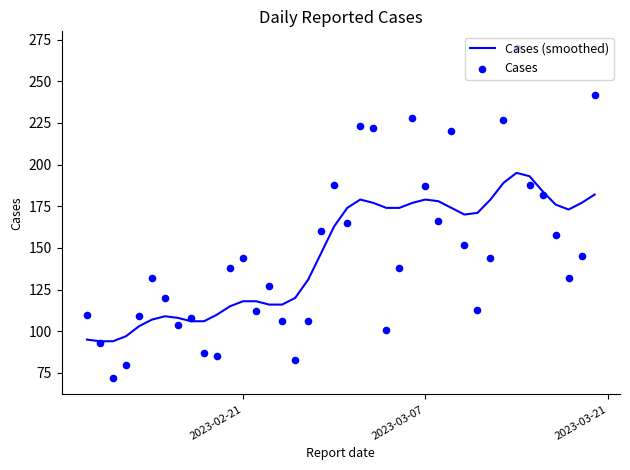

Is the value of Cases (smoothed) at 9 greater than the value of Cases at 14?

No